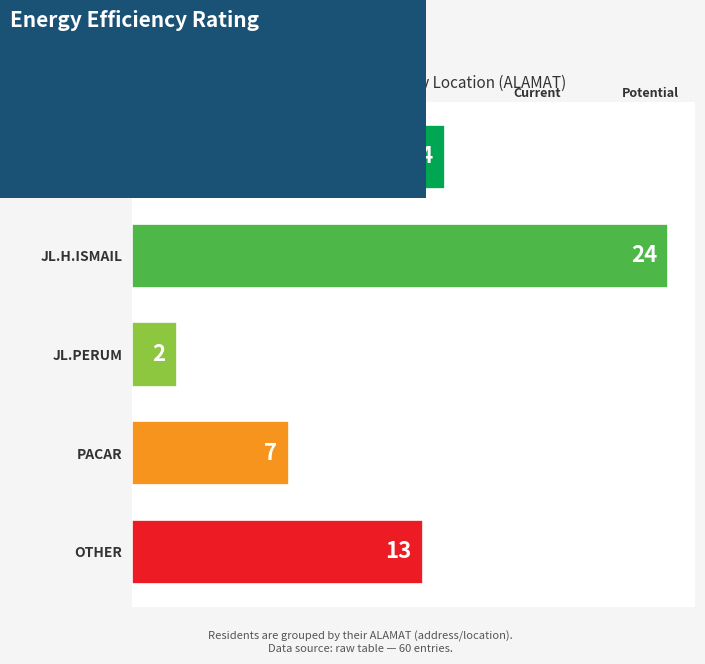

Is it true that the value at JL.H.ISMAIL is 24?

True